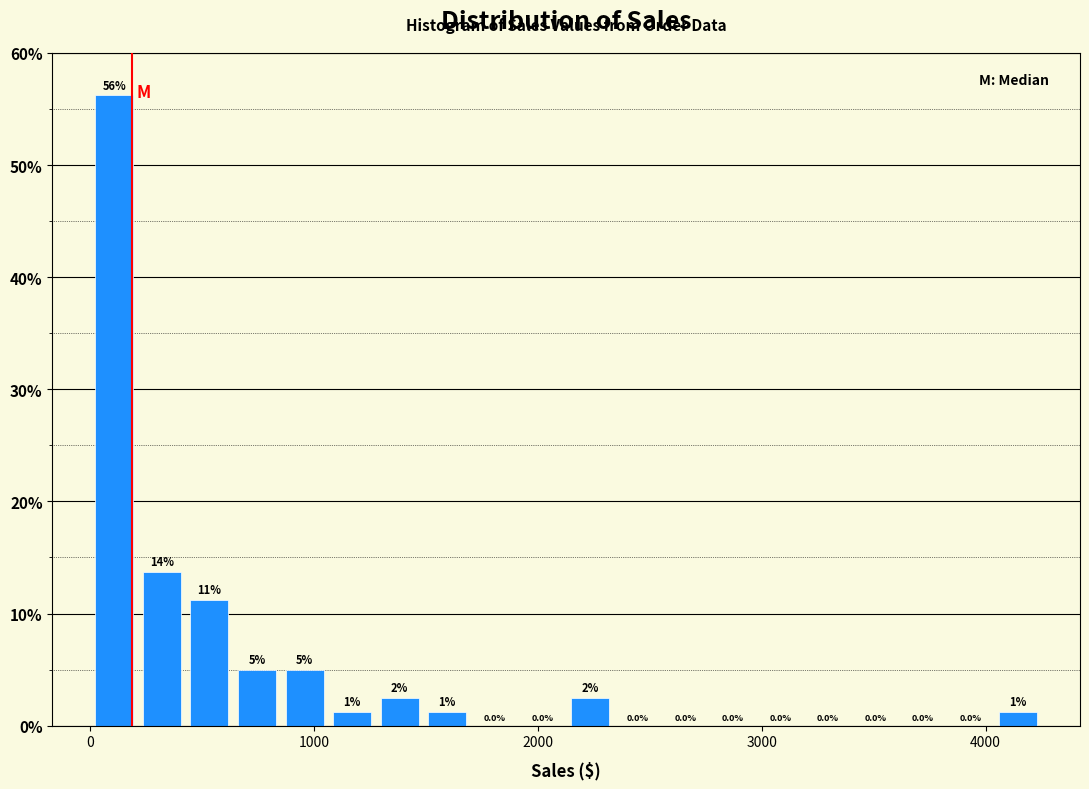

Around what value on the x-axis is the tallest bar? Give the approximate position of its centre, as read against the axis.

100